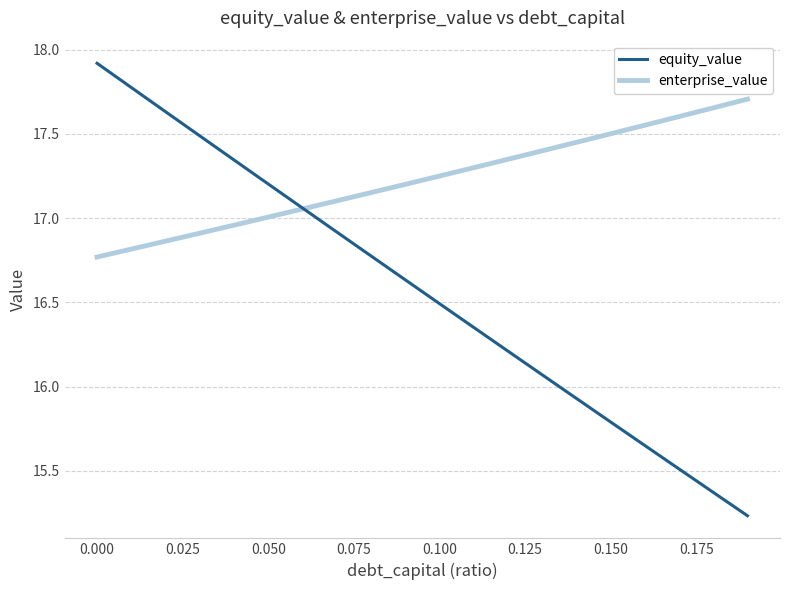

What is the difference between the second highest and minimum values in the enterprise_value series?

0.9